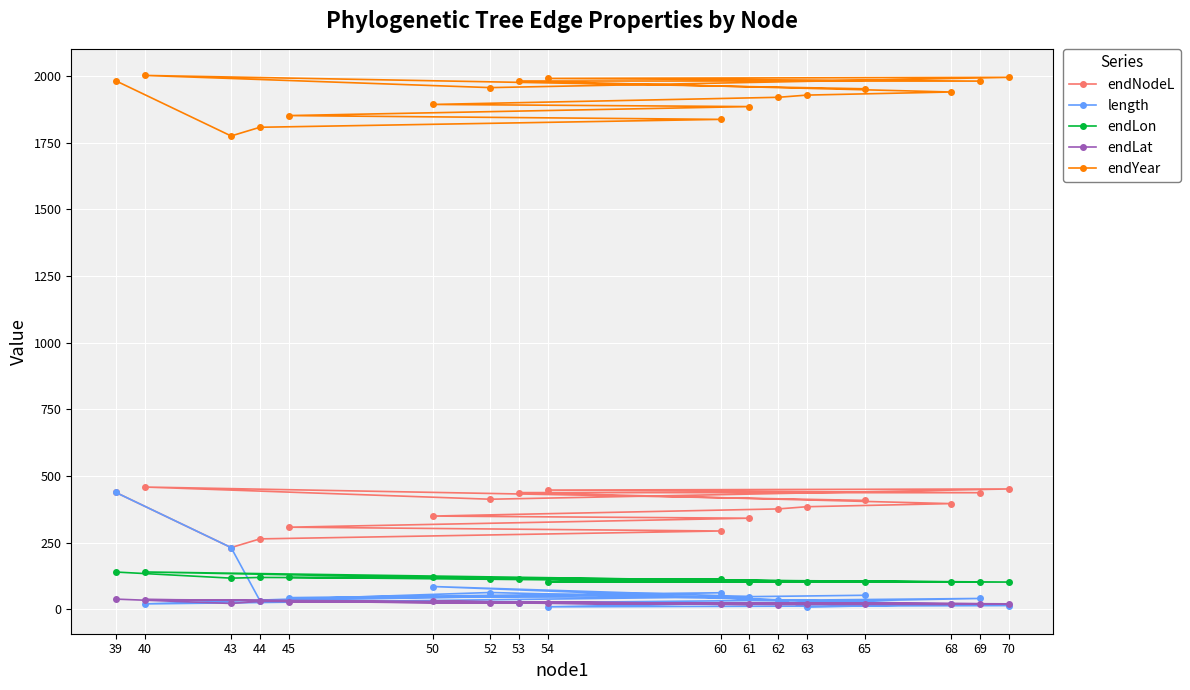

How many values in the endYear series exceed 1940?

9